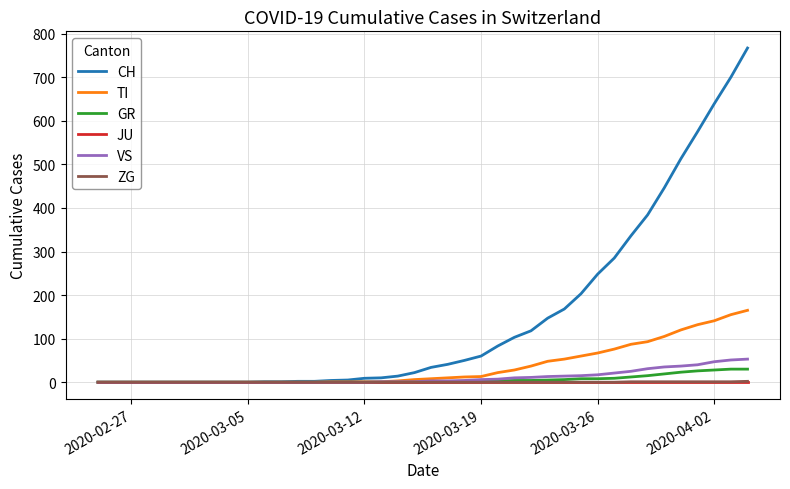

Does the chart display data point markers on the line(s)?

No